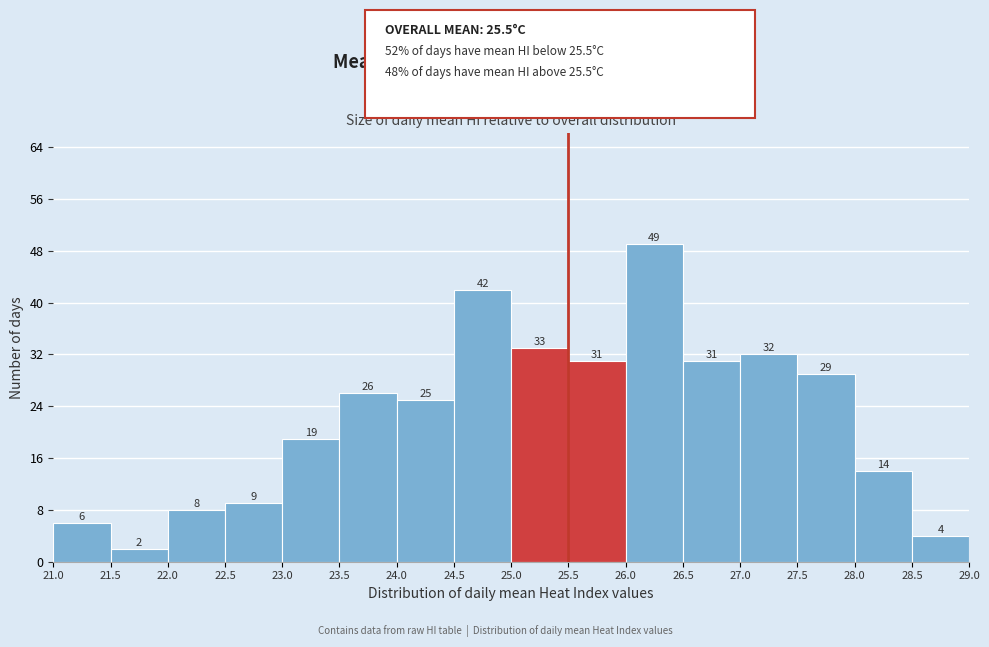

How tall is the bar that spans 27.0 to 27.5 on the x-axis?

32